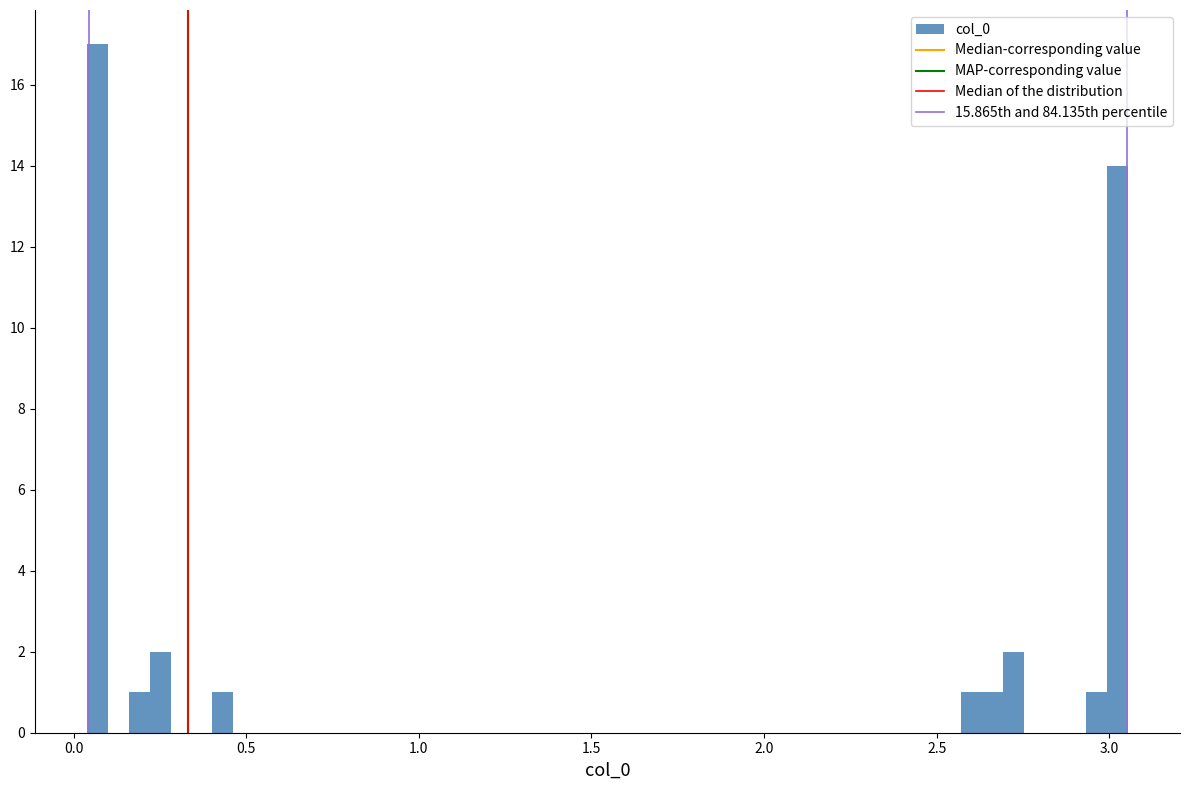

Read against the x-axis, roughly where is the centre of the tallest bar?

0.05